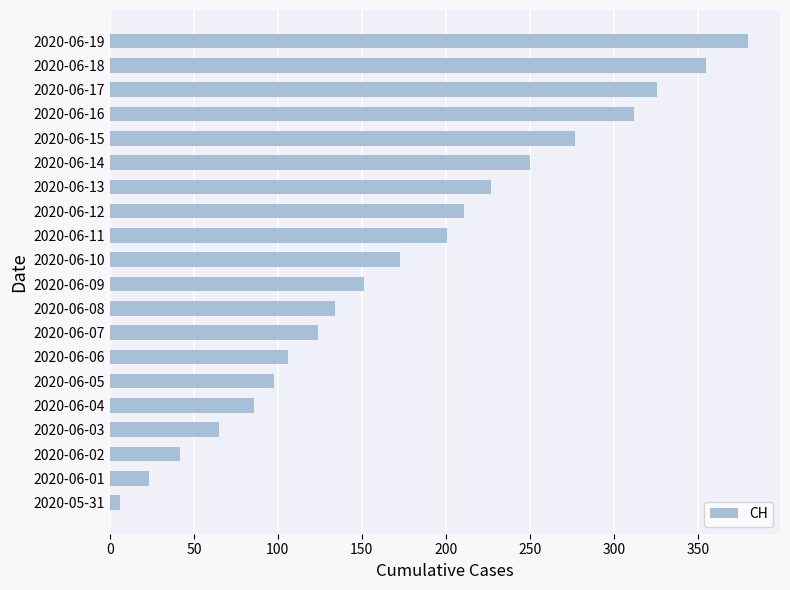

What is the label of the 4th bar from the bottom?

2020-06-03